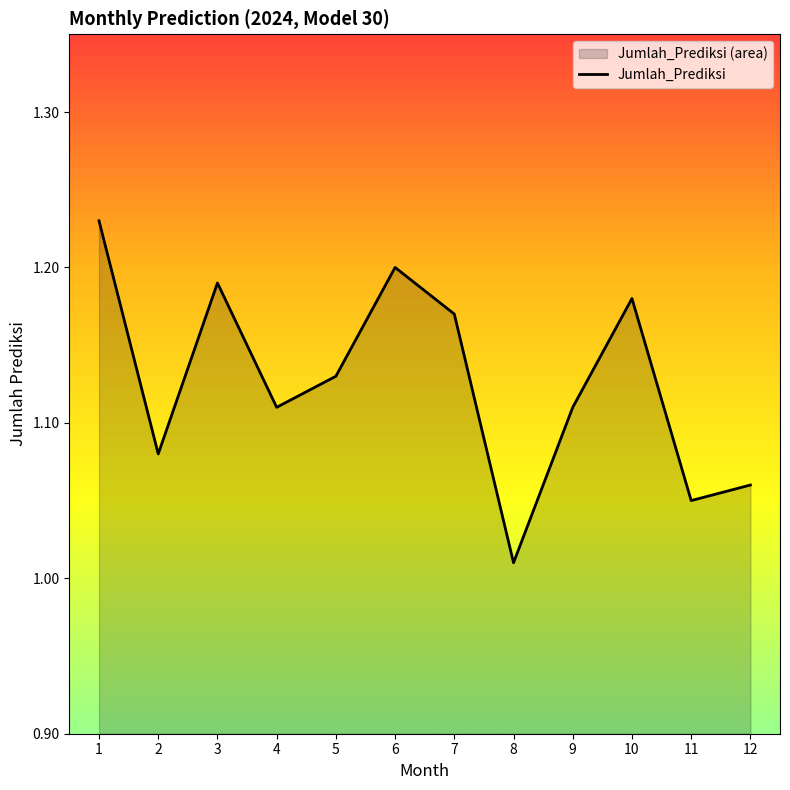

Which has a higher value, 5 or 4?

5